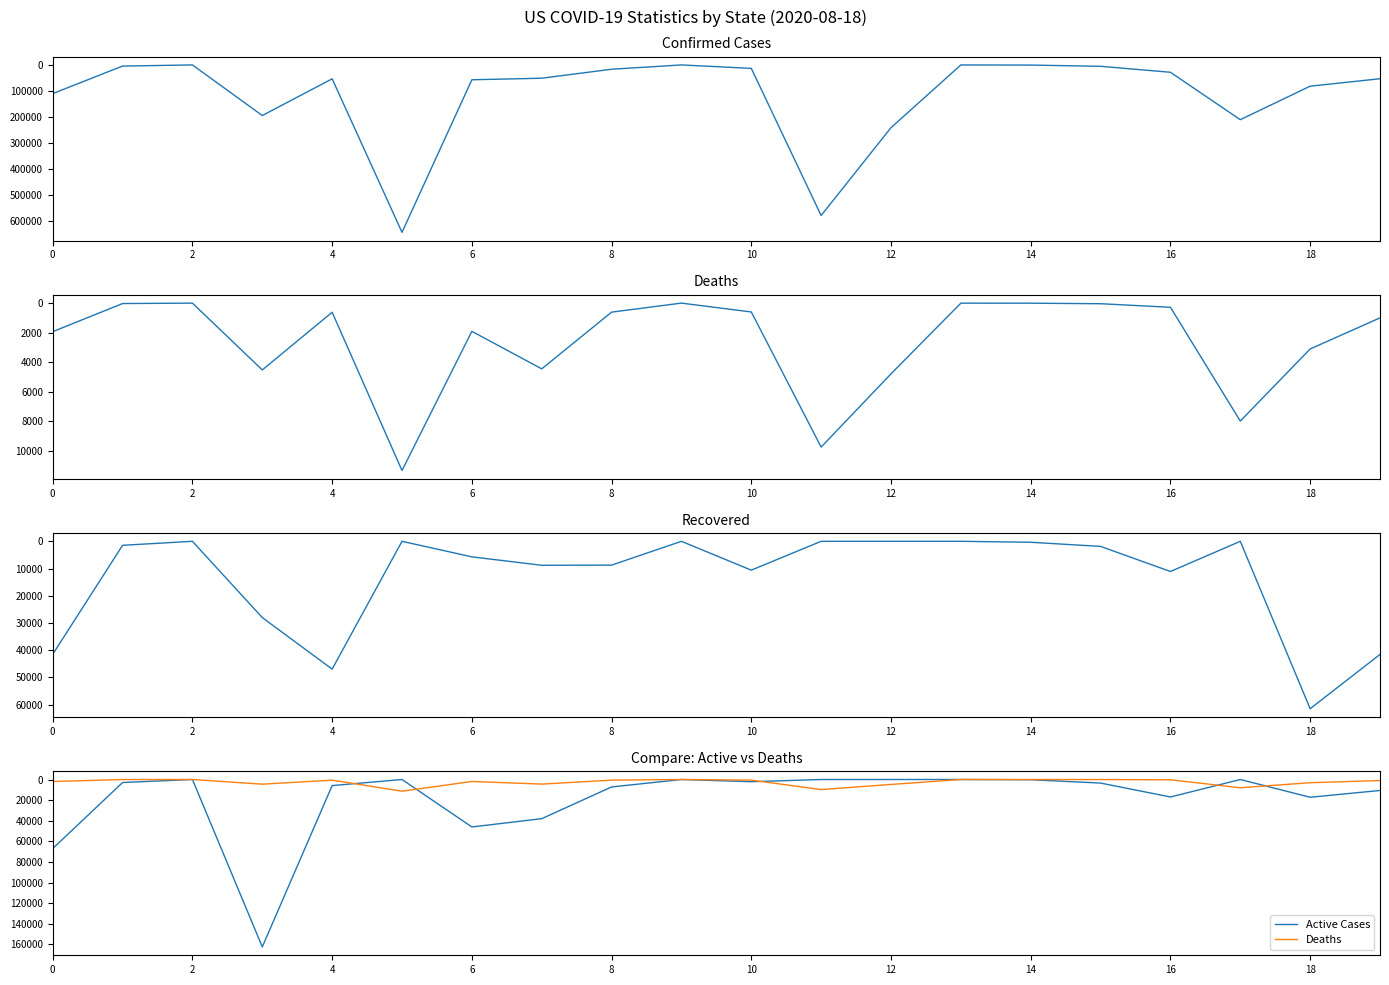

What is the average value of the Deaths series?

2651